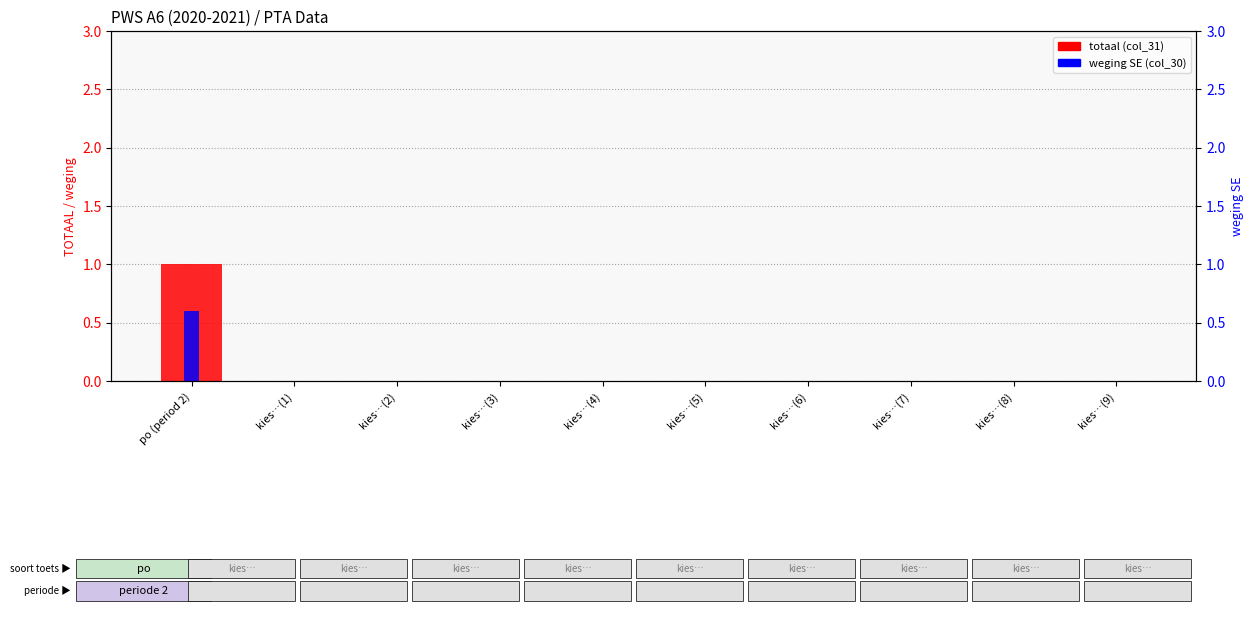

At which category is the sum across all series the highest?

po (period 2)